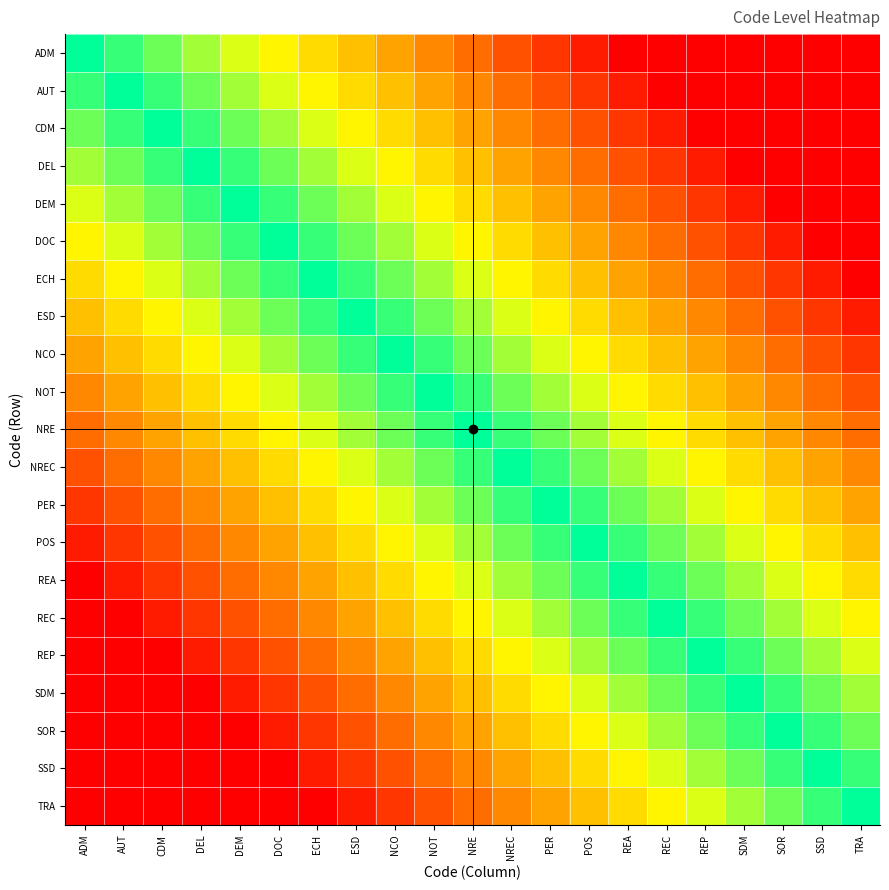

Rank the series by their maximum value, from lowest to highest.

ADM, AUT, CDM, DEL, DEM, DOC, ECH, ESD, NCO, NOT, NRE, NREC, PER, POS, REA, REC, REP, SDM, SOR, SSD, TRA